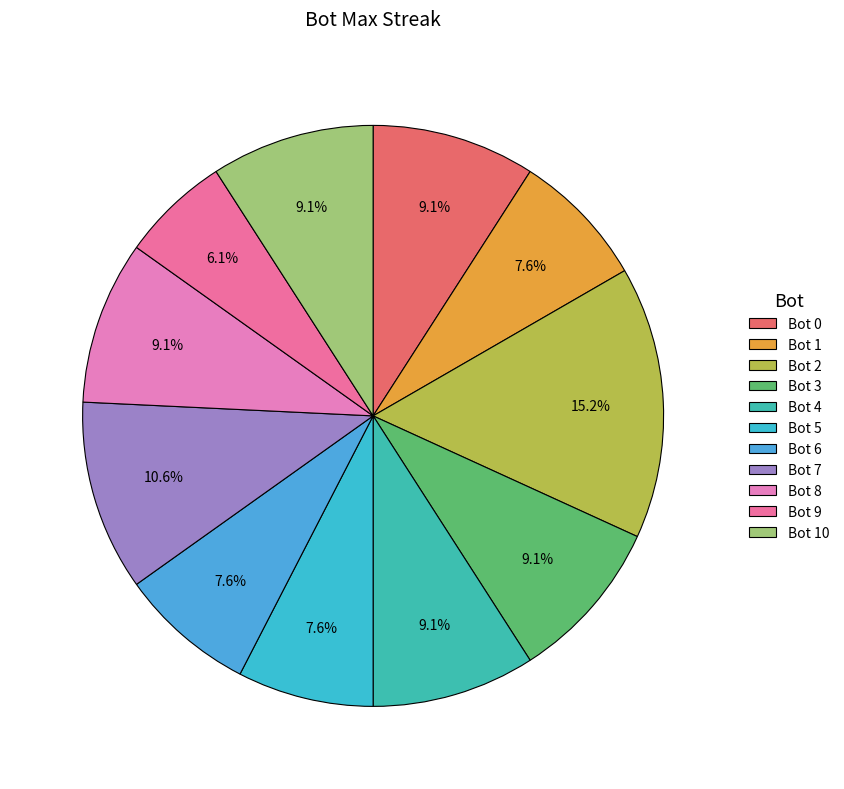

True or false: Bot 10 accounts for 9% of the total.

True